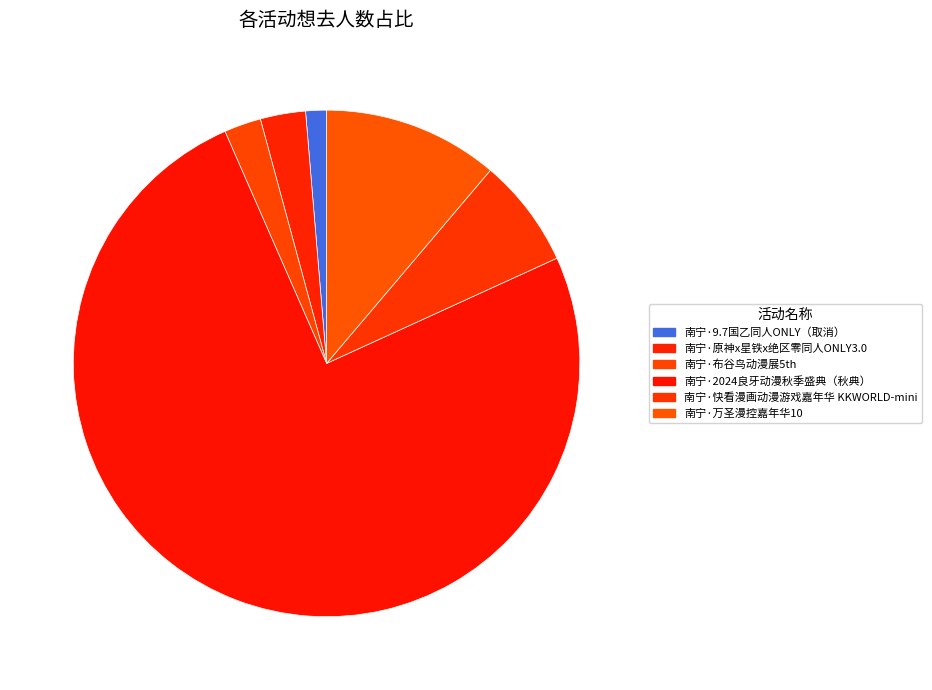

What is the change in value from 南宁·布谷鸟动漫展5th to 南宁·2024良牙动漫秋季盛典（秋典）?

+2474